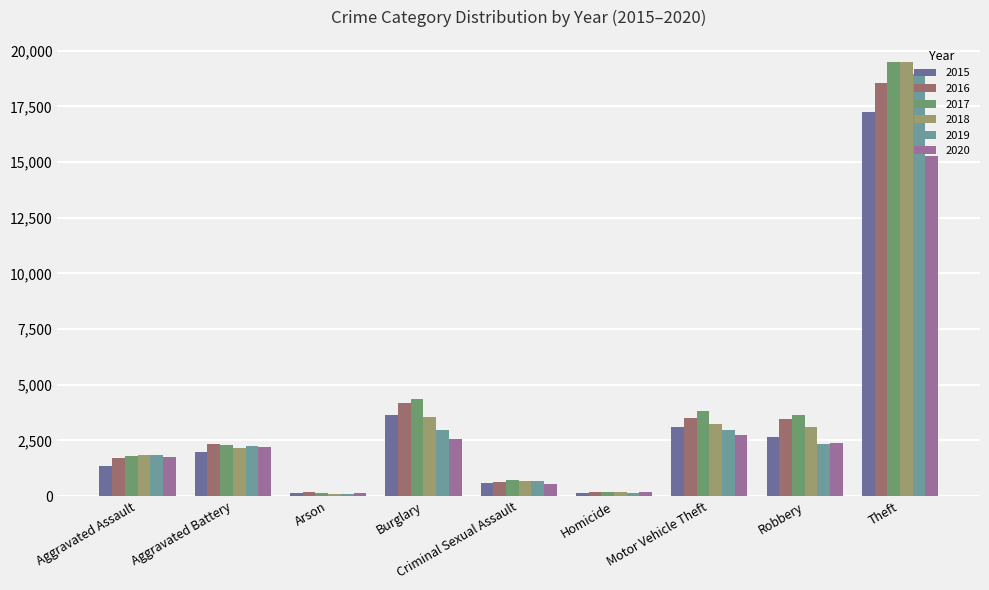

Is it true that 2017 equals 3113 at Aggravated Assault?

False